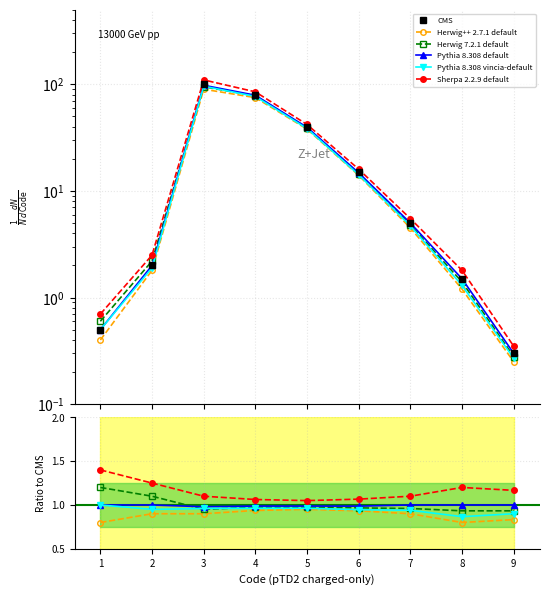

How many intersections are there between Herwig 7.2.1 default and Pythia 8.308 default?

1